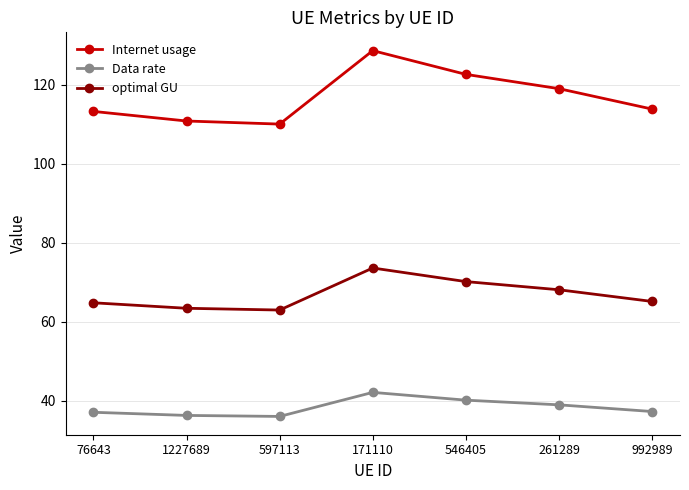

What is the approximate value of Data rate at 1227689?

36.3